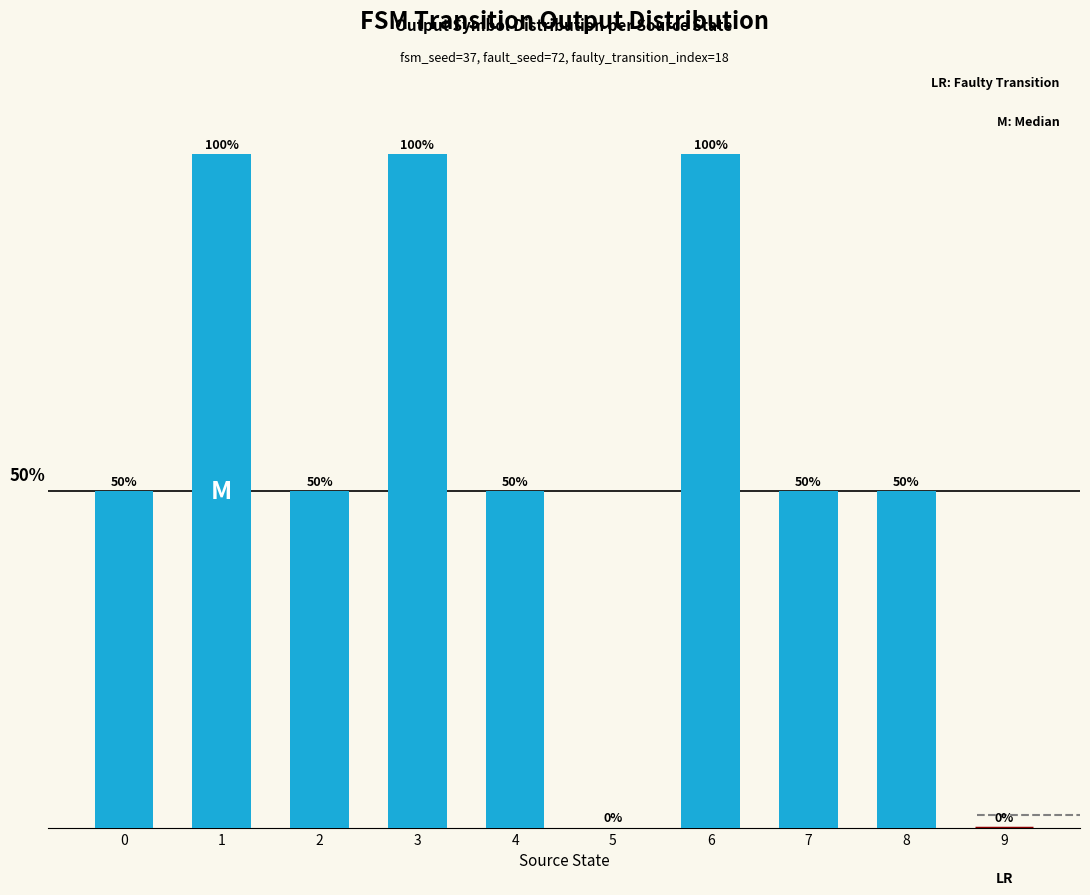

Is it true that the value at 3 is 100?

True